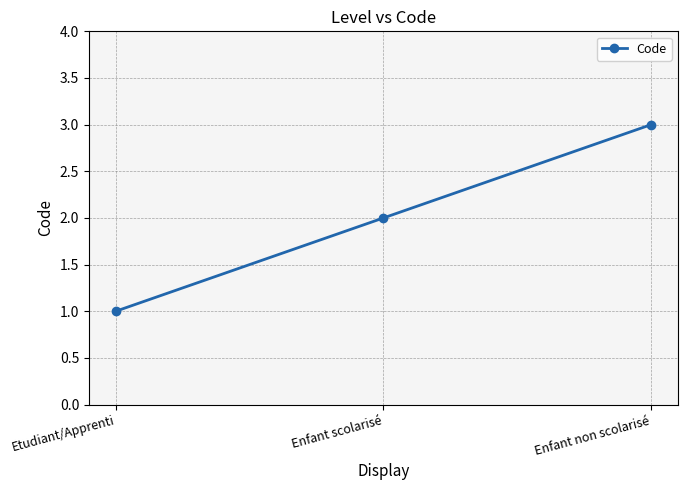

Reading right to left, extract all data points from this chart.

Enfant non scolarisé=3	Enfant scolarisé=2	Etudiant/Apprenti=1